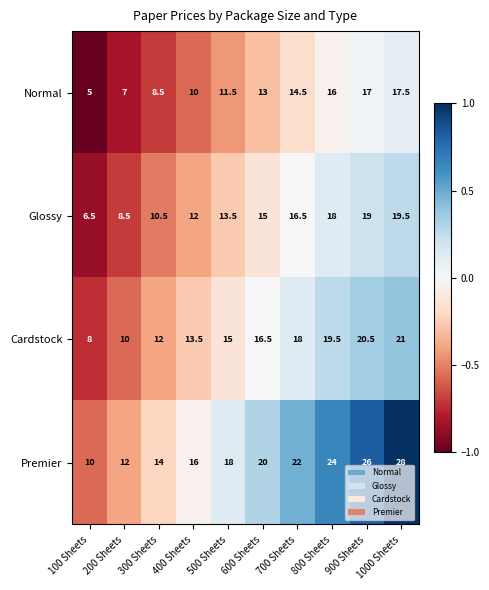

The Premier series shows 16.0 at 400 Sheets. True or false?

True